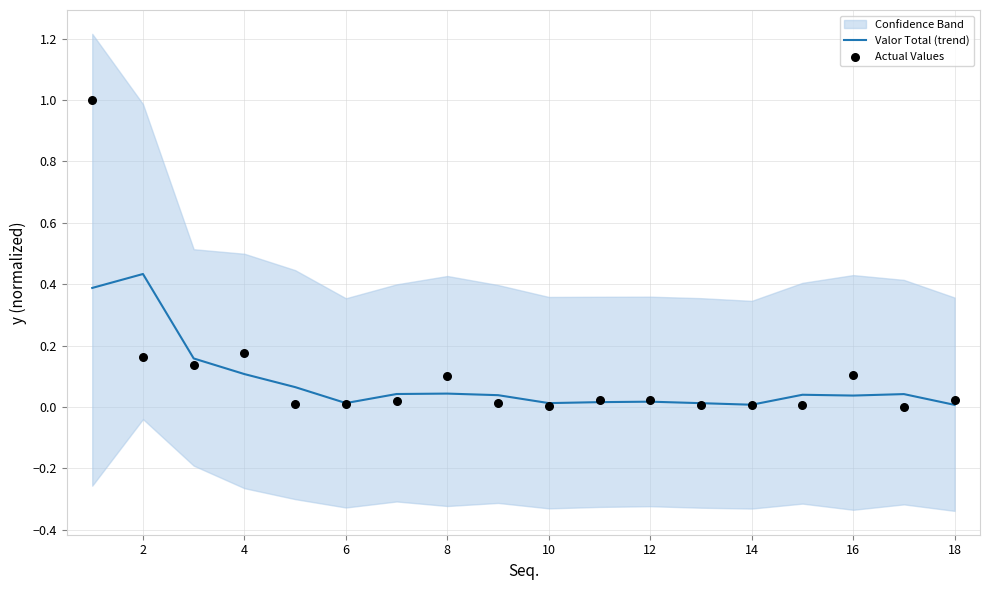

What are all the series names shown in the legend?

Valor Total (trend), Actual Values